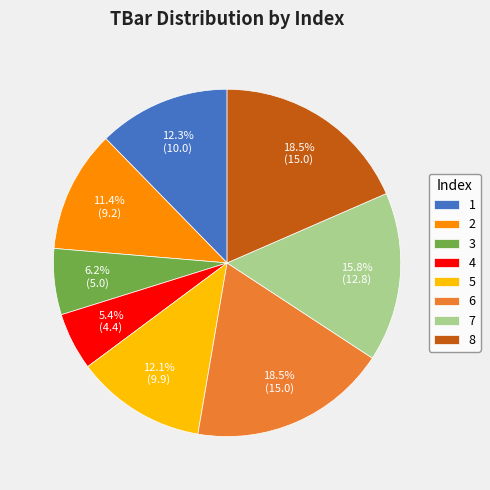

Is 2 the majority of the pie?

No